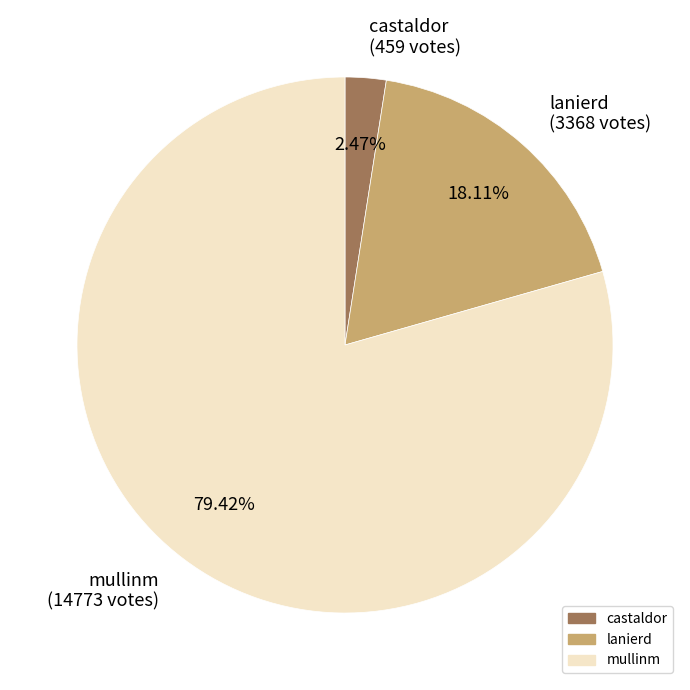

Does mullinm represent more than half of the total?

Yes